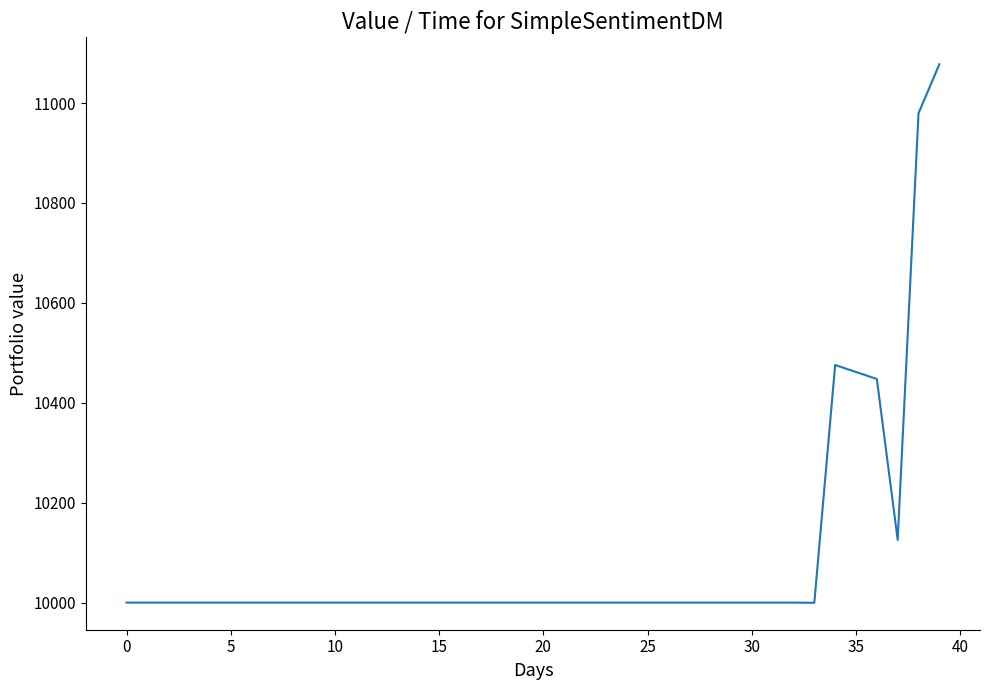

Count the number of data series in this chart.

1